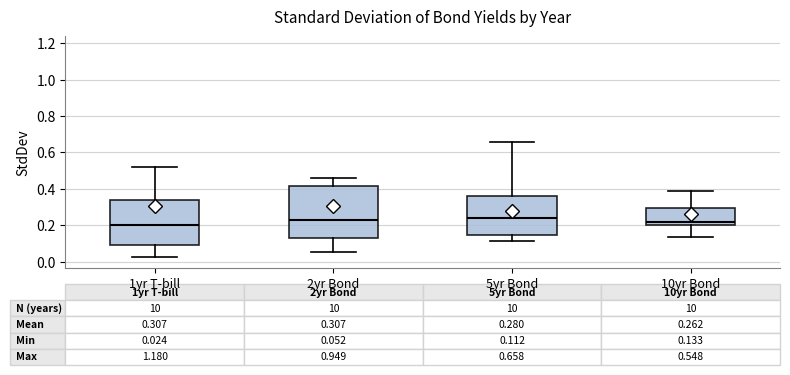

Comparing the boxes themselves (not the whiskers), which one is the tallest?

2yr Bond